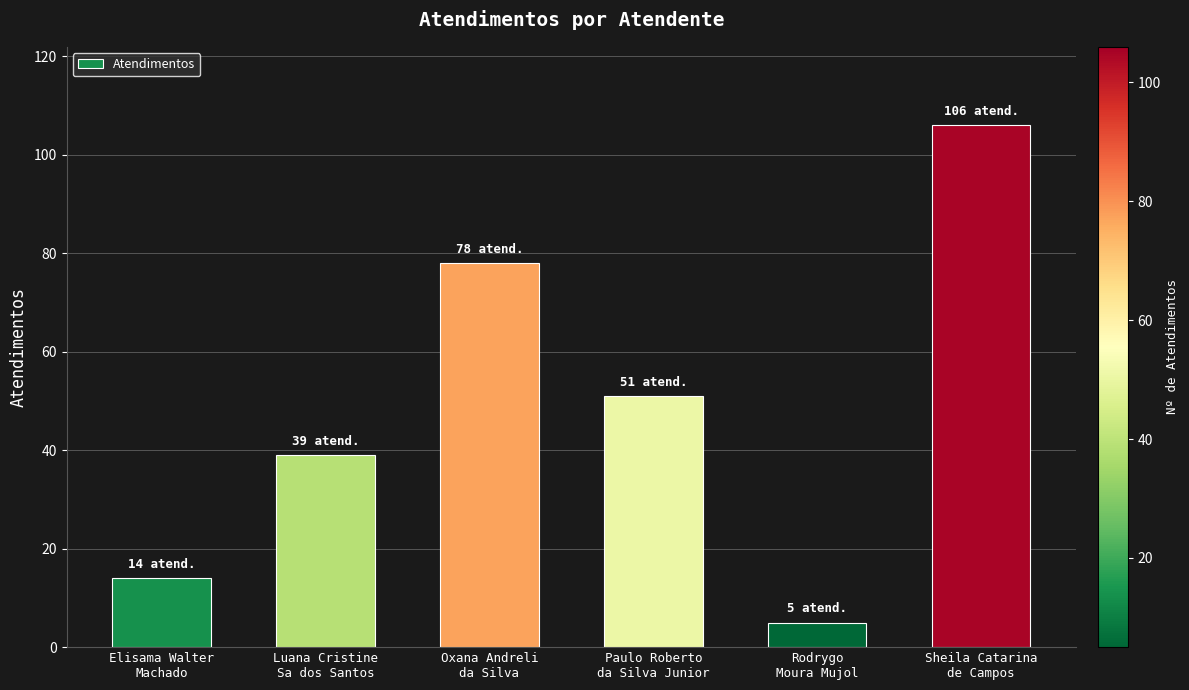

What position from the right is Paulo Roberto
da Silva Junior?

3